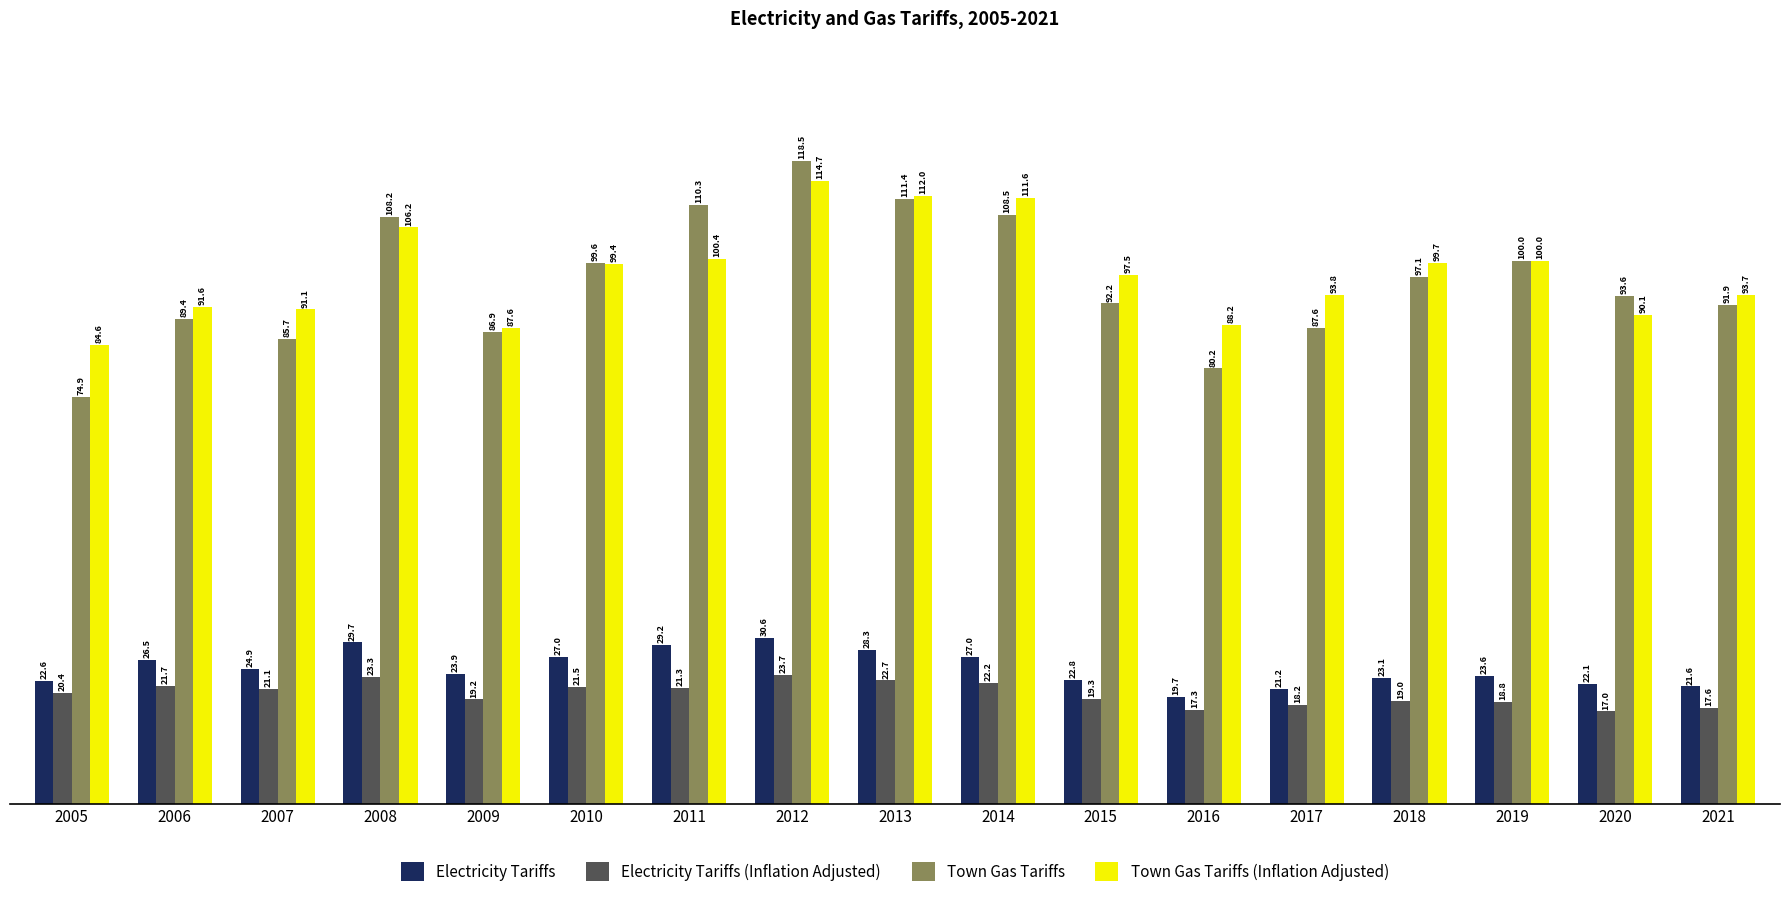

True or false: Electricity Tariffs has a value of 27.0 at 2014.

True